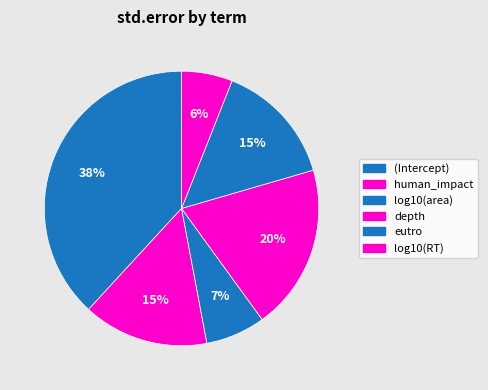

What is the smallest slice in the pie chart?

log10(RT)